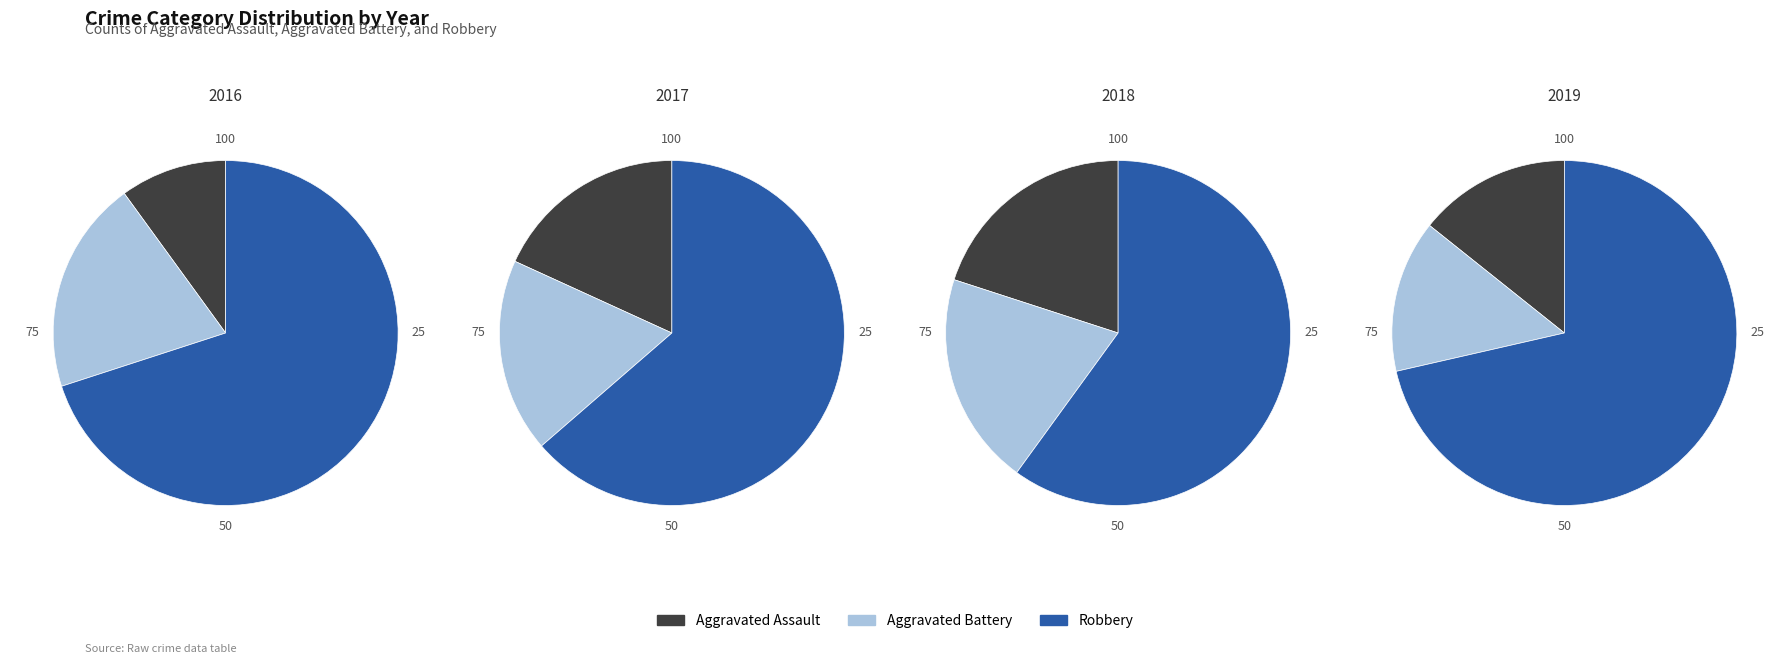

Between 2016 and 2021, which series saw the biggest shift?

Robbery